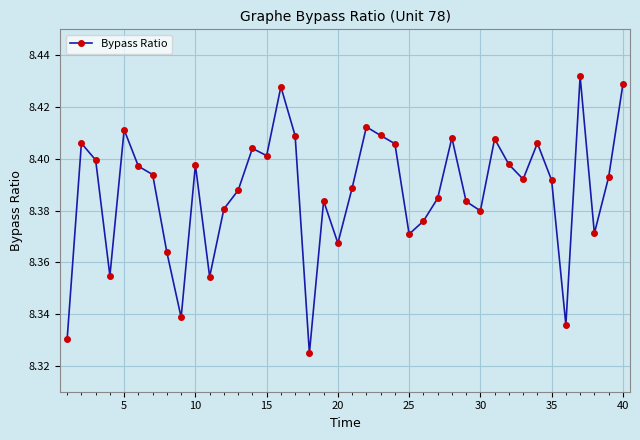

What is the difference between the second highest and minimum values?

0.1